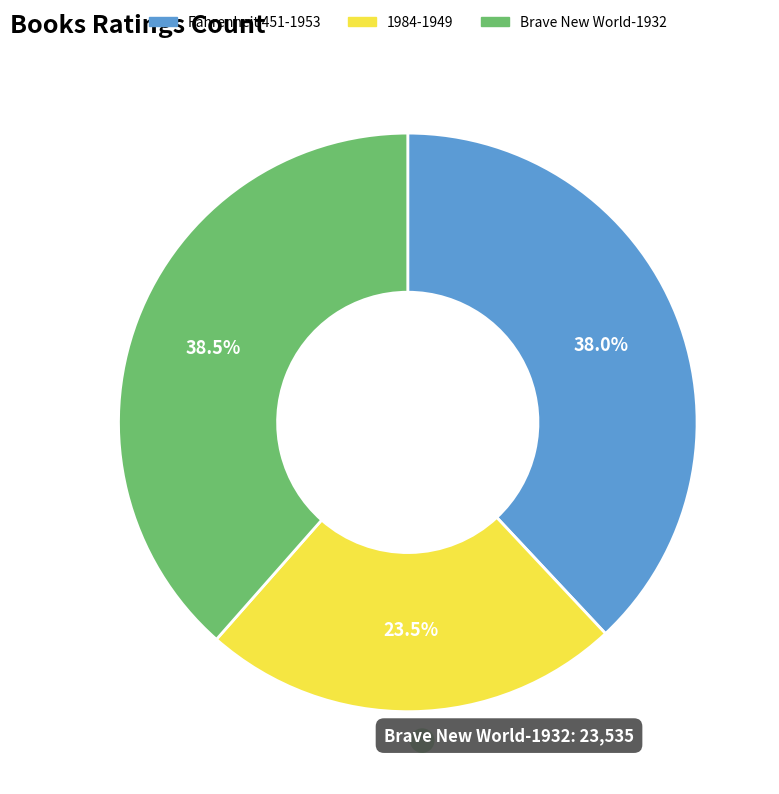

Approximately how many times larger is the value at Brave New World-1932 compared to Fahrenheit 451-1953?

1.0